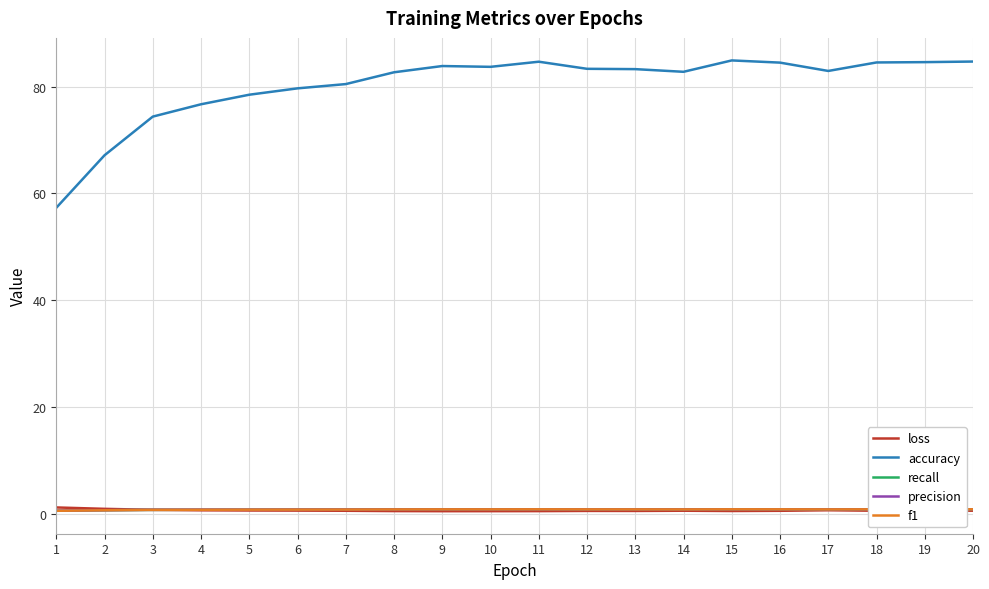

Is it true that accuracy equals 83.8 at 9?

True